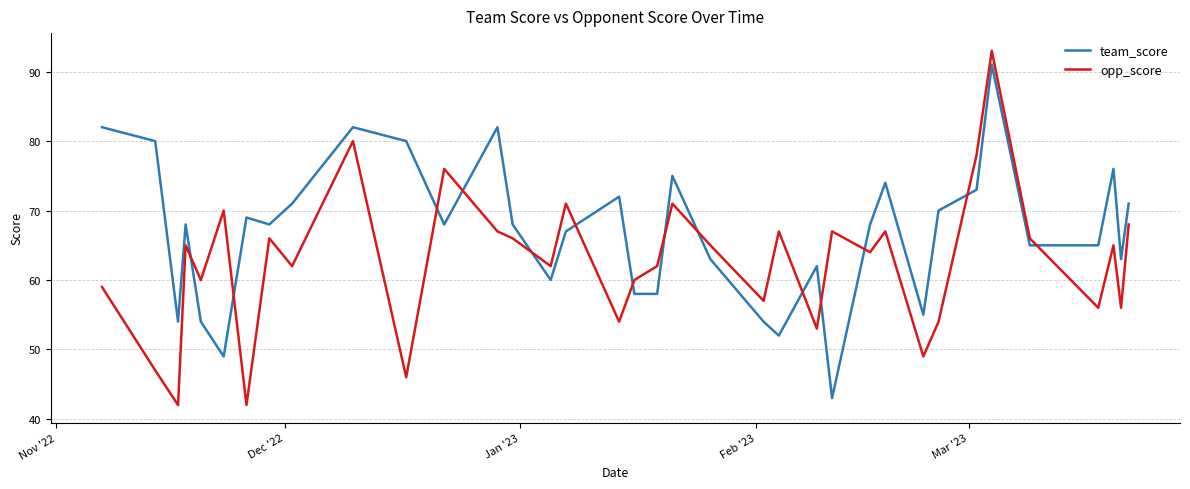

In opp_score, how many points are higher than both neighbors (excluding endpoints)?

12